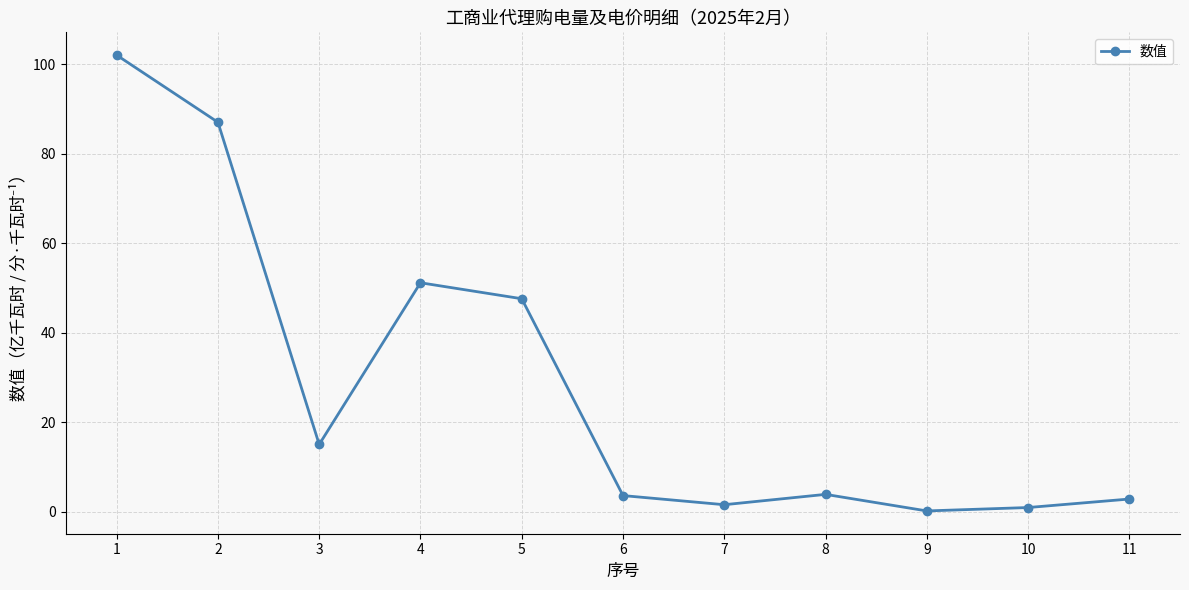

Is this an area chart (filled region under the line)?

No